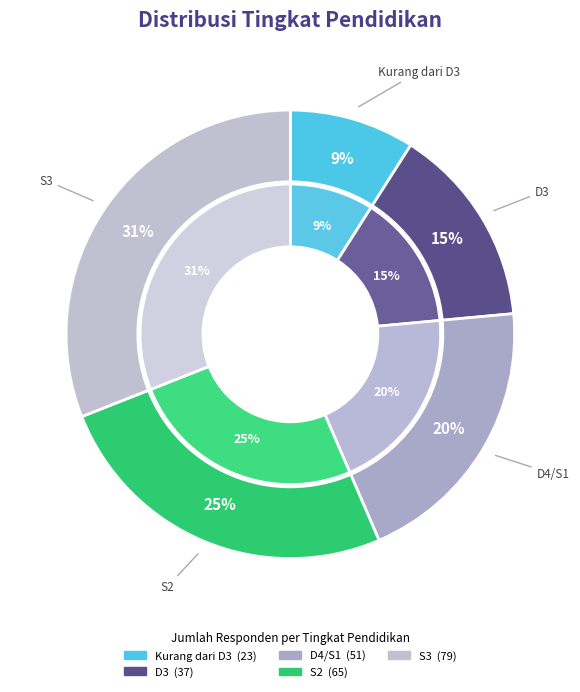

How many segments does this pie chart have?

5